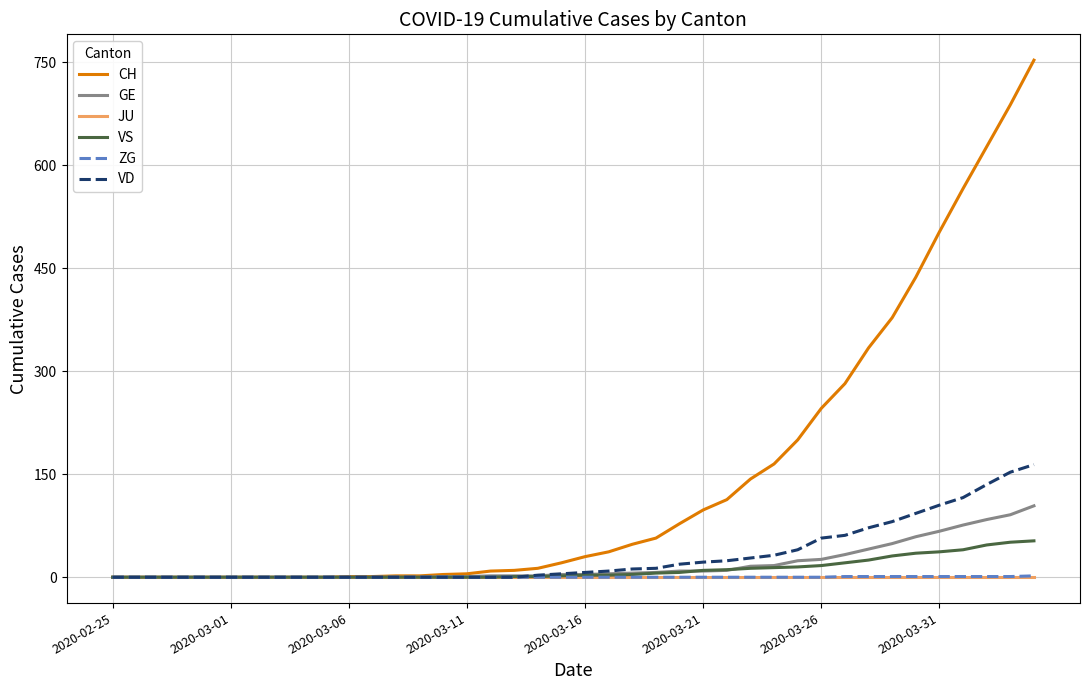

What is the maximum value shown in the chart?

753